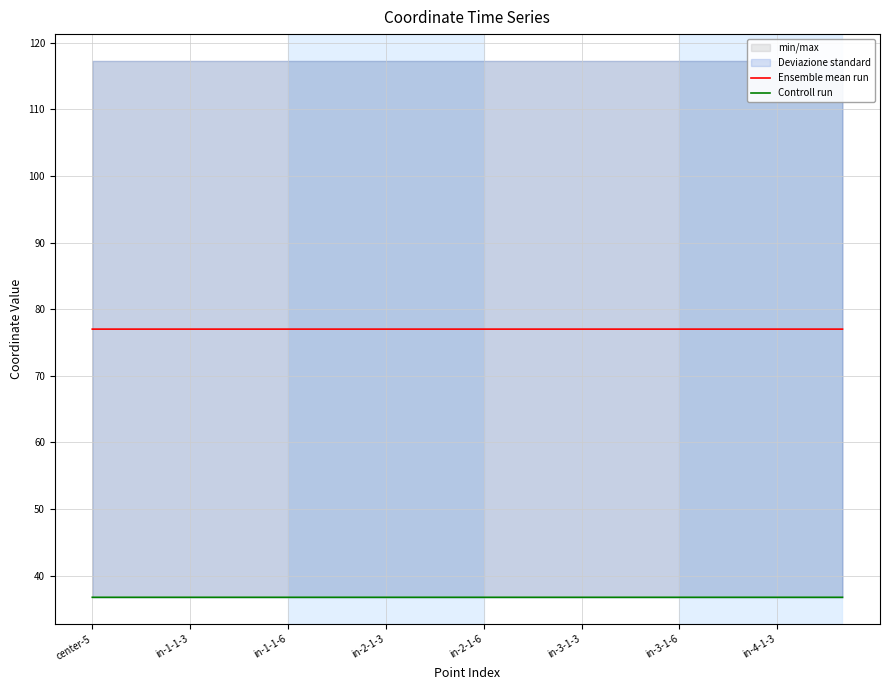

True or false: Ensemble mean run and Controll run intersect in this chart.

False